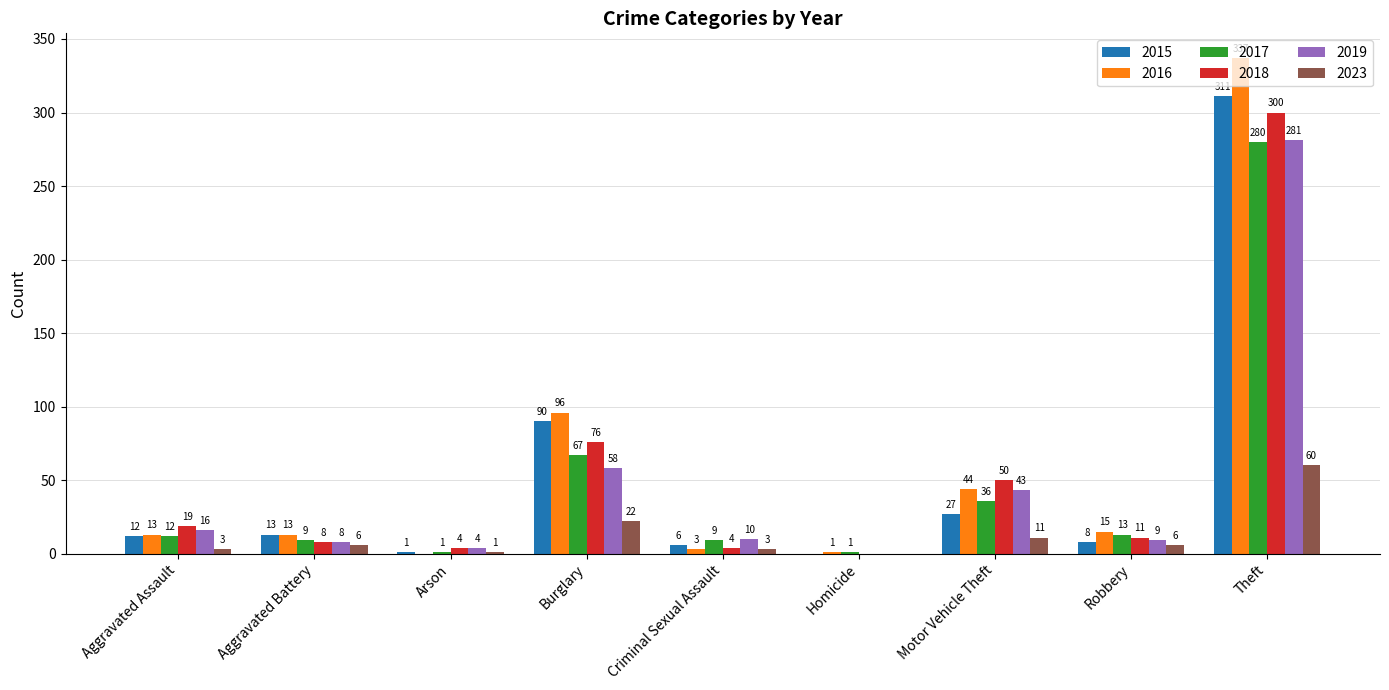

What is the maximum value for 2018?

300